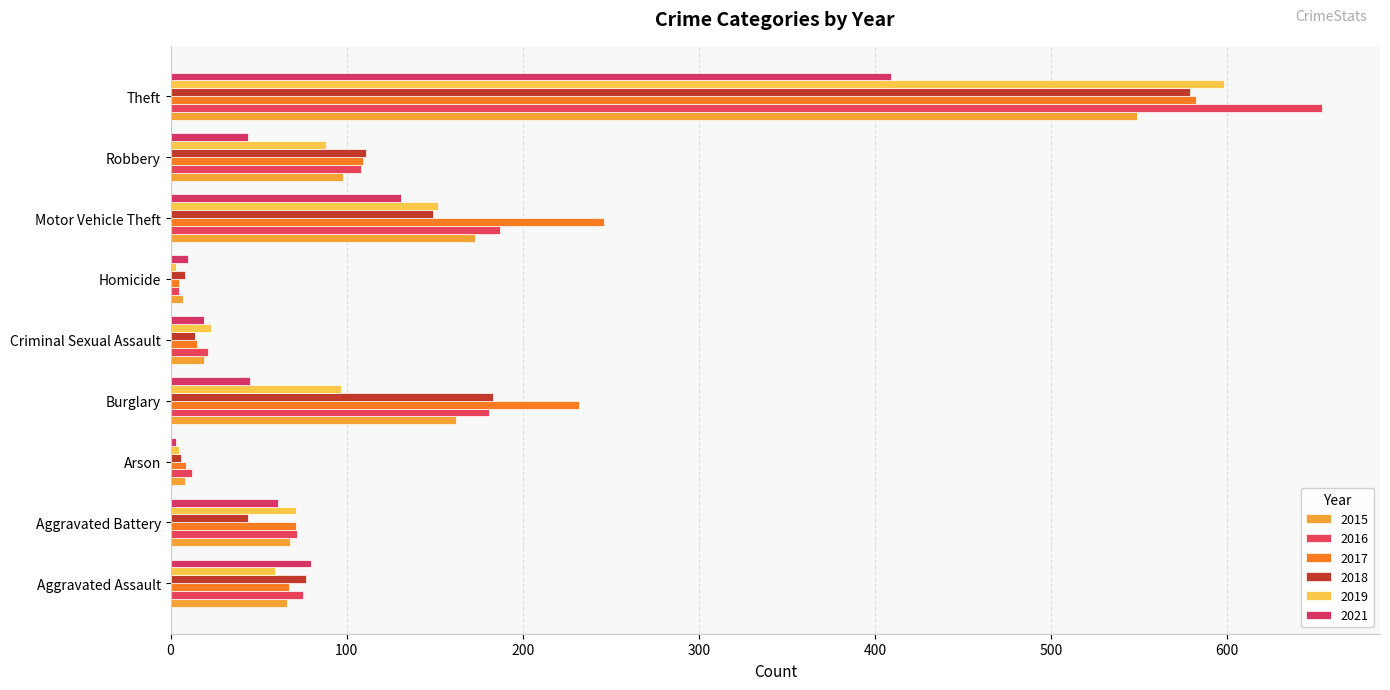

How many categories are shown in the chart?

9